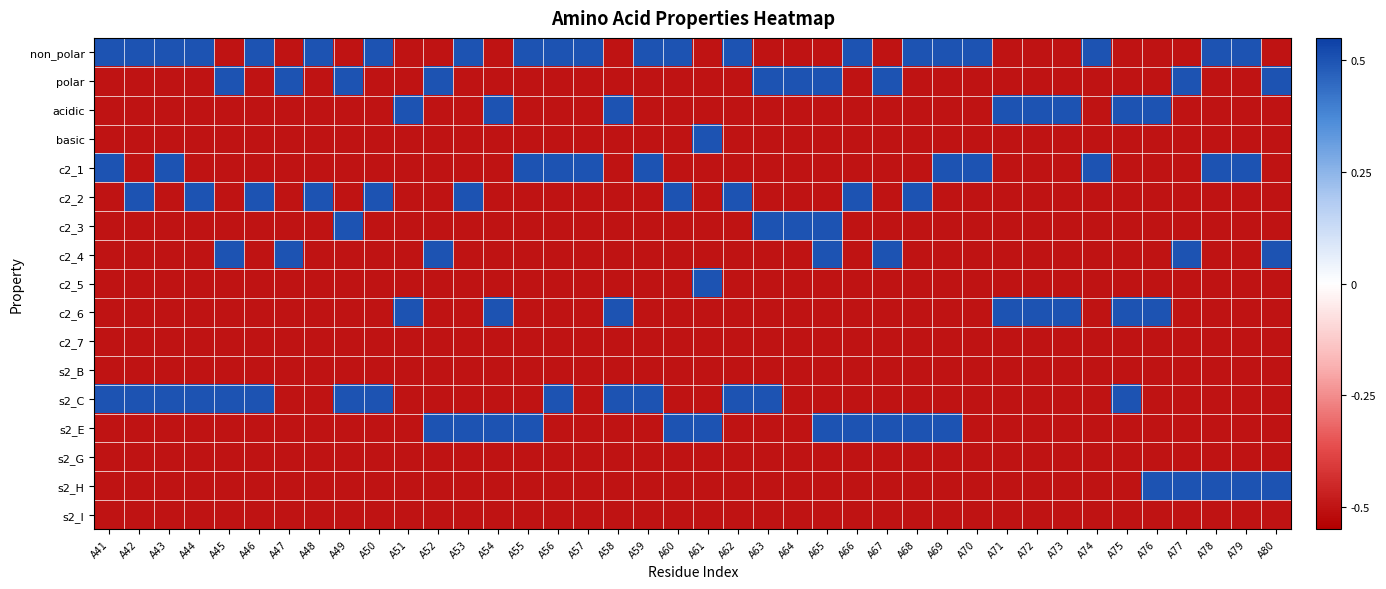

At A56, list the series in order from largest to smallest.

non_polar, c2_1, s2_C, polar, acidic, basic, c2_2, c2_3, c2_4, c2_5, c2_6, c2_7, s2_B, s2_E, s2_G, s2_H, s2_I